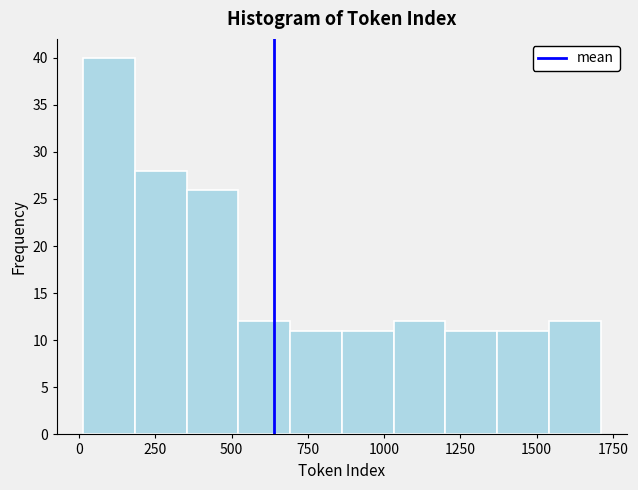

Read against the x-axis, roughly where is the centre of the tallest bar?

100